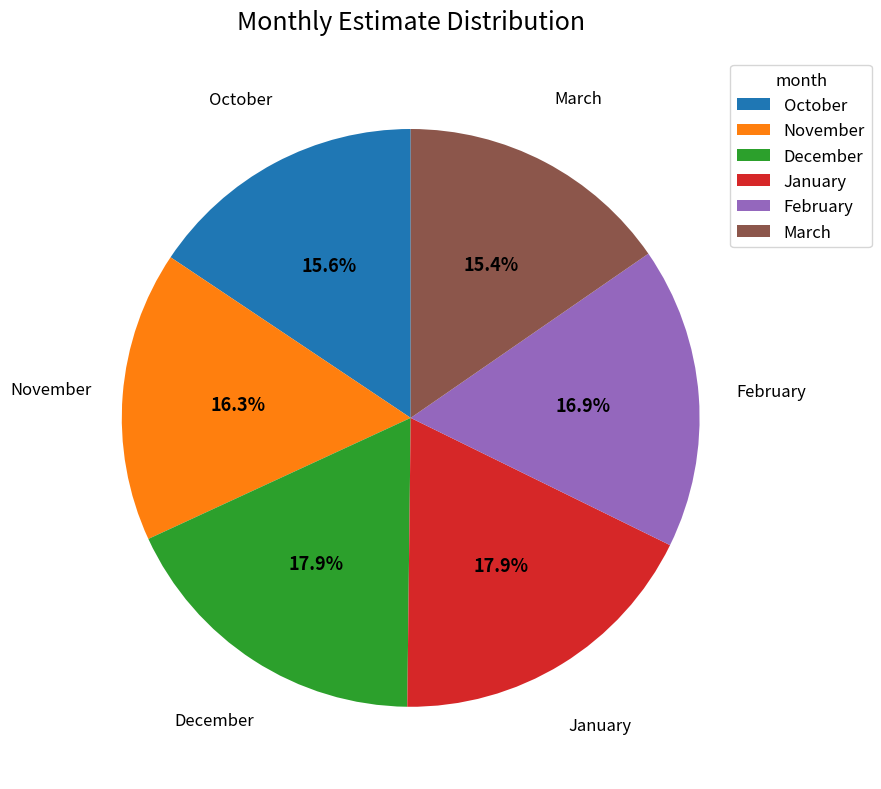

Approximately how many times larger is the value at February compared to January?

0.9